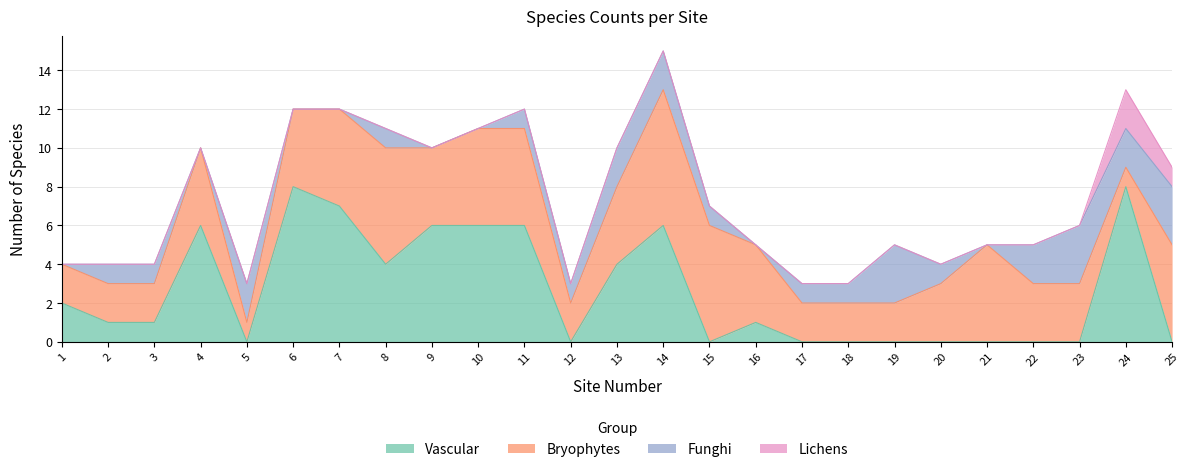

What is the value of the Funghi point at the 23rd from the left?

3